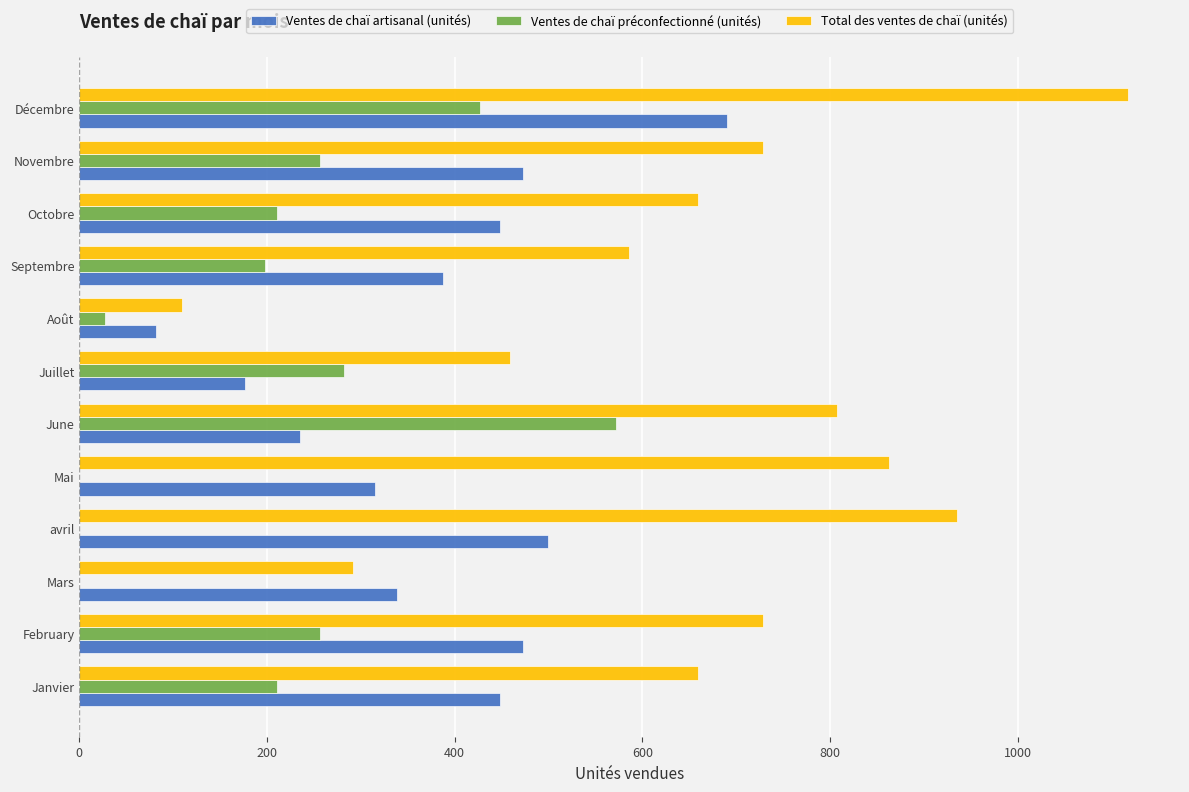

Between Mars and Août, which series saw the biggest shift?

Ventes de chaï artisanal (unités)